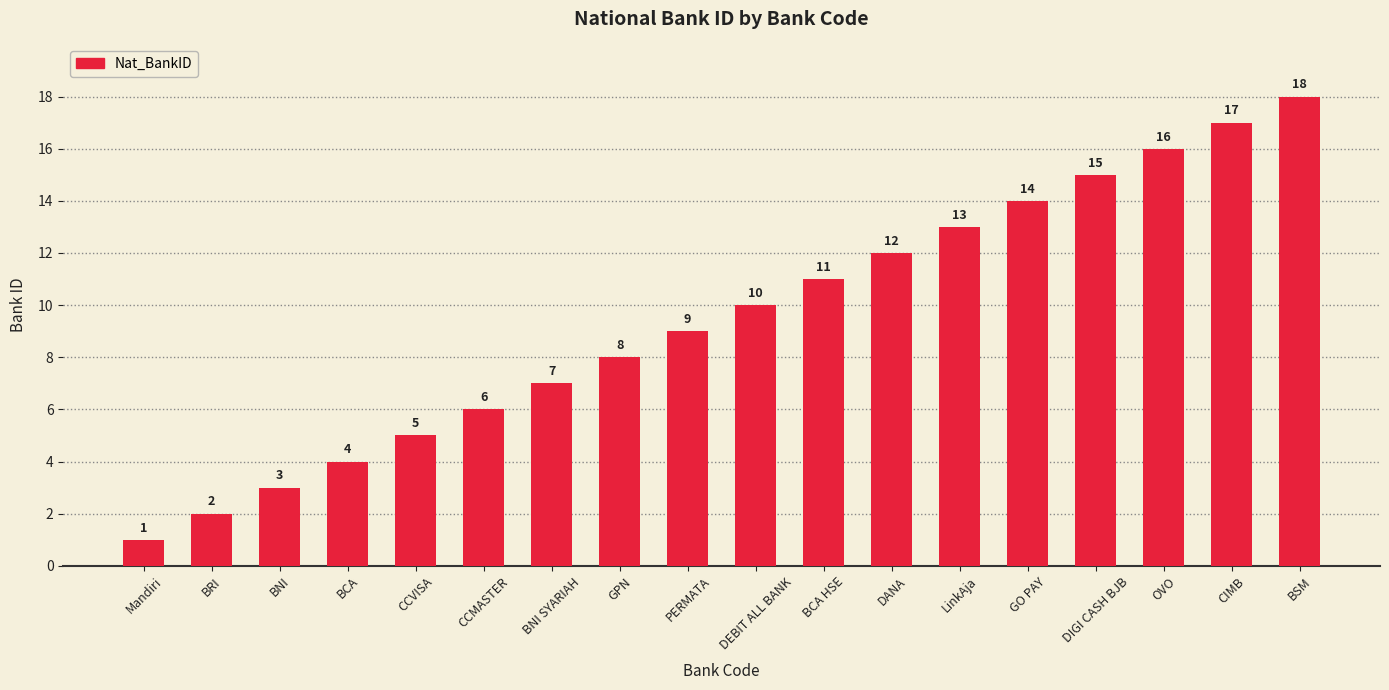

What is the maximum value shown in the chart?

18